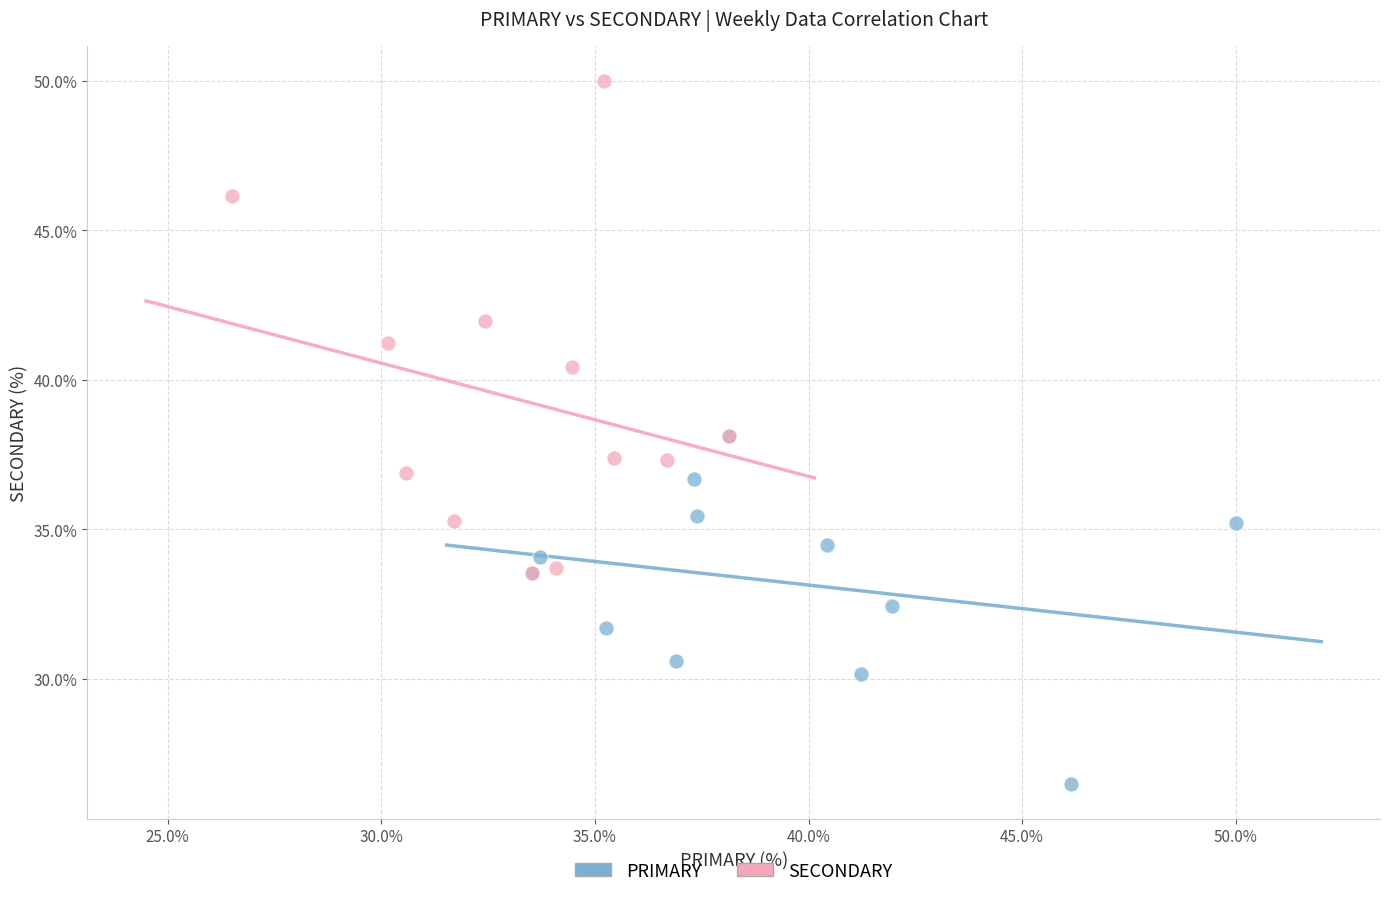

Which series reaches the minimum Y coordinate?

PRIMARY